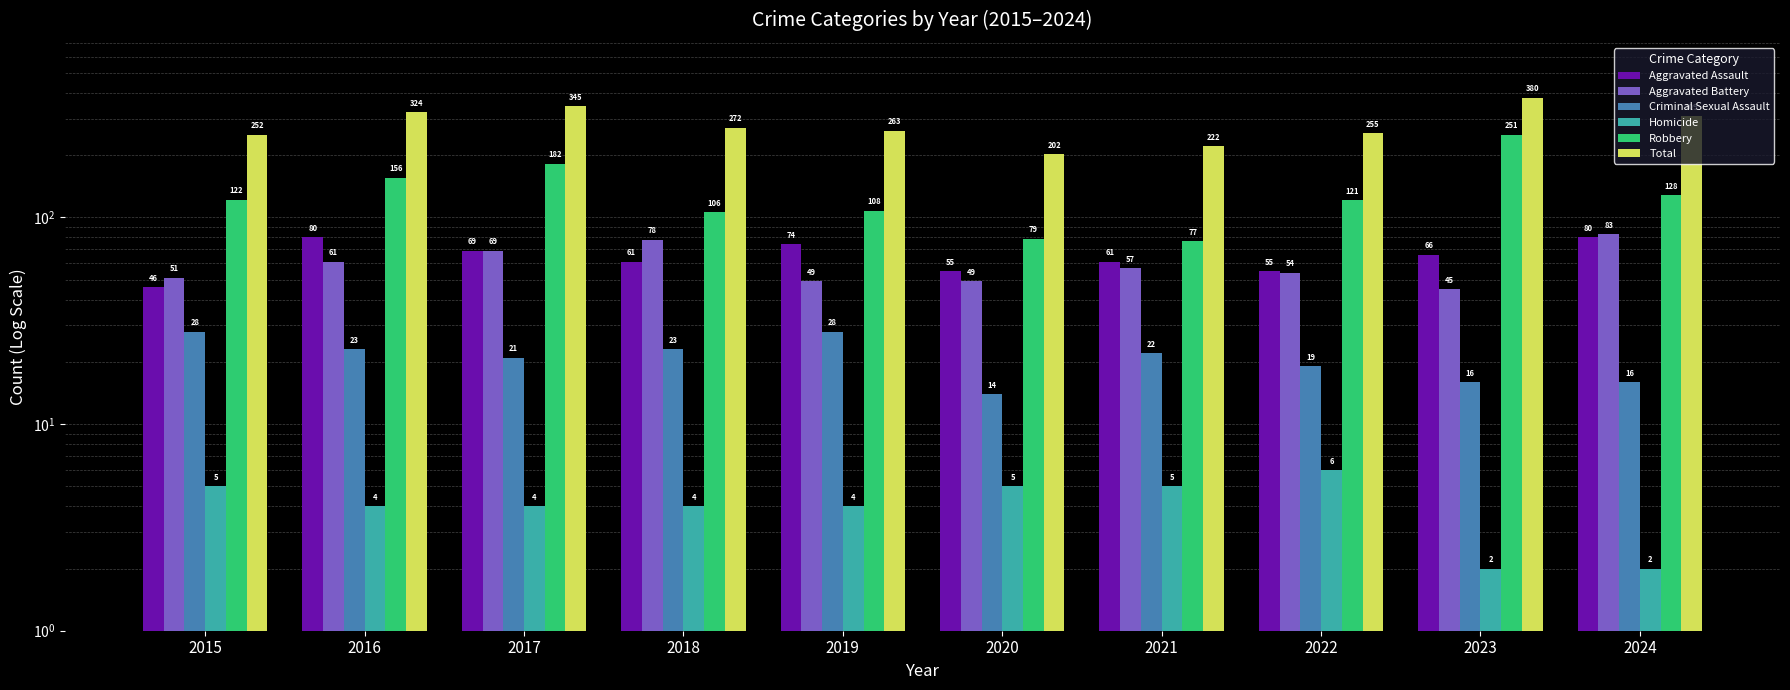

At which label does Aggravated Battery reach its minimum?

2023